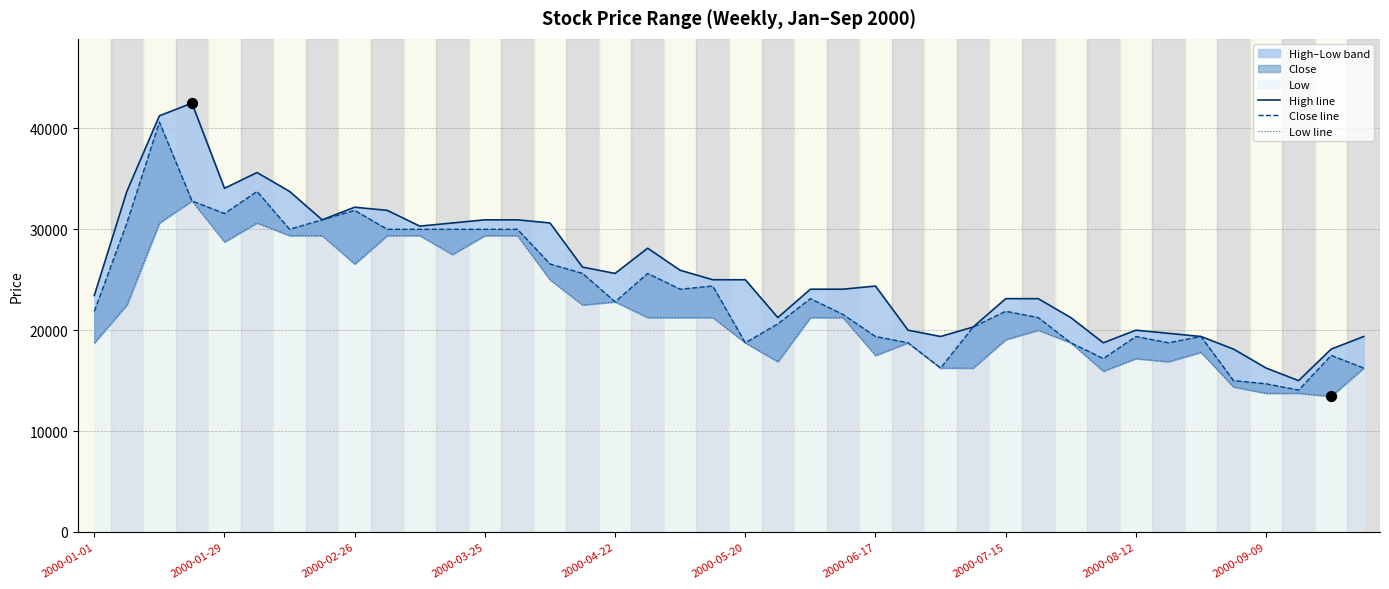

What is the total value across all series at 15?

74375.0